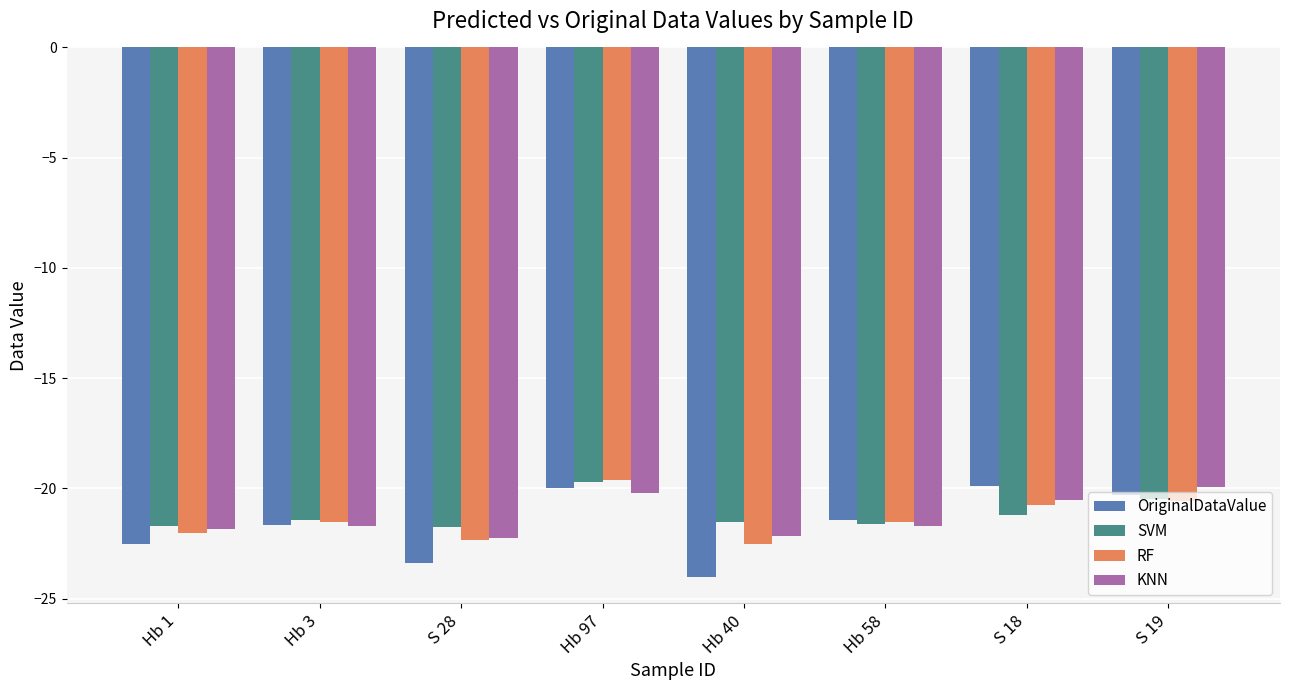

Which series changed the most between S 28 and S 18?

OriginalDataValue